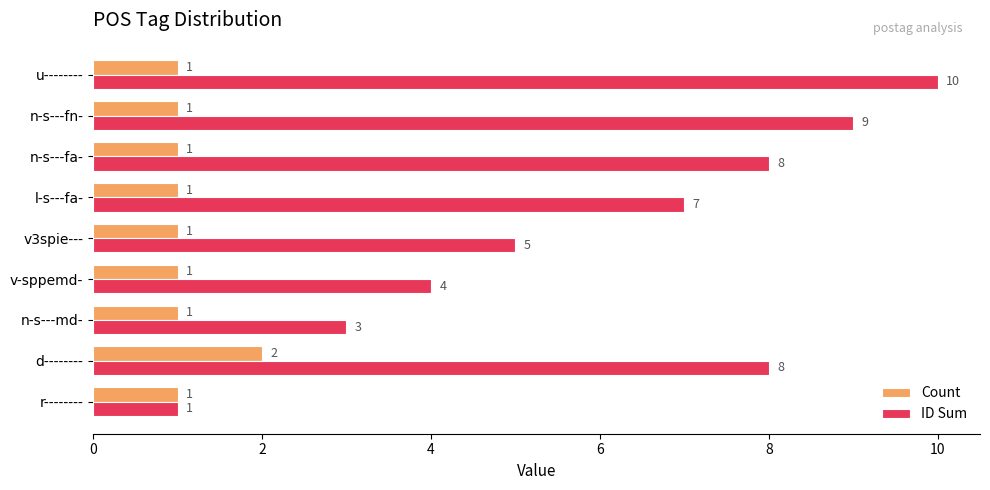

What is the maximum value shown in the chart?

10